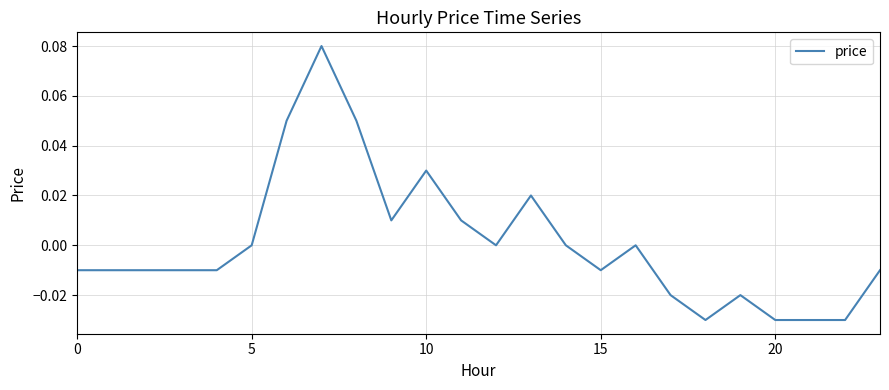

Does the chart have visible grid lines?

Yes